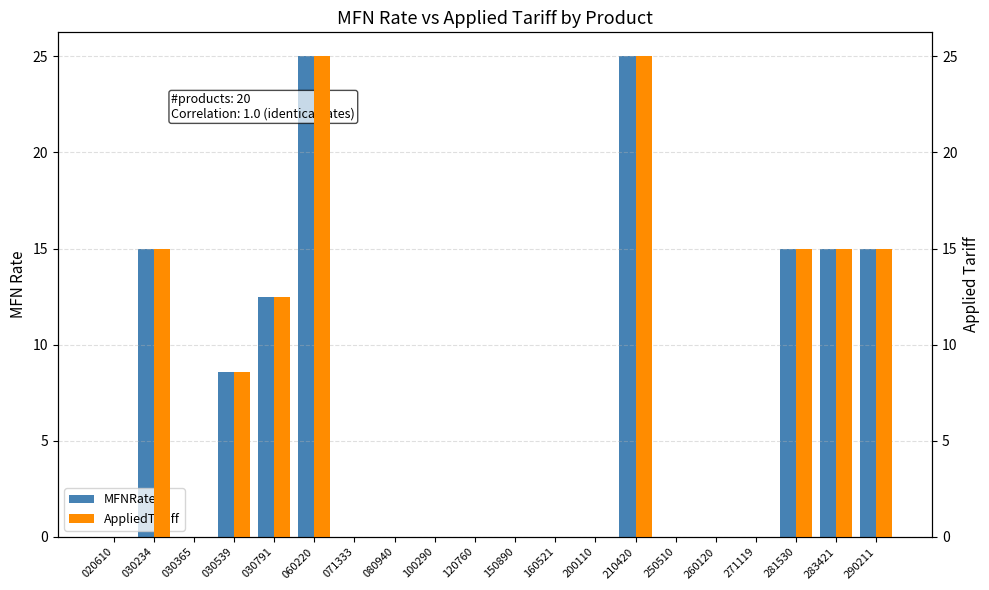

What is the maximum value for AppliedTariff?

25.0